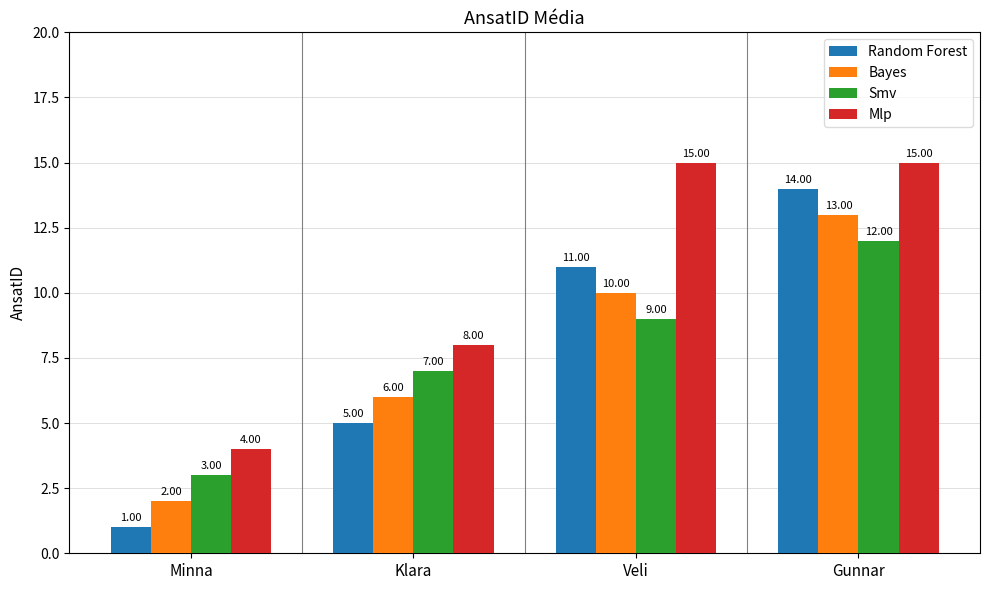

Which series has the widest spread of values?

Random Forest